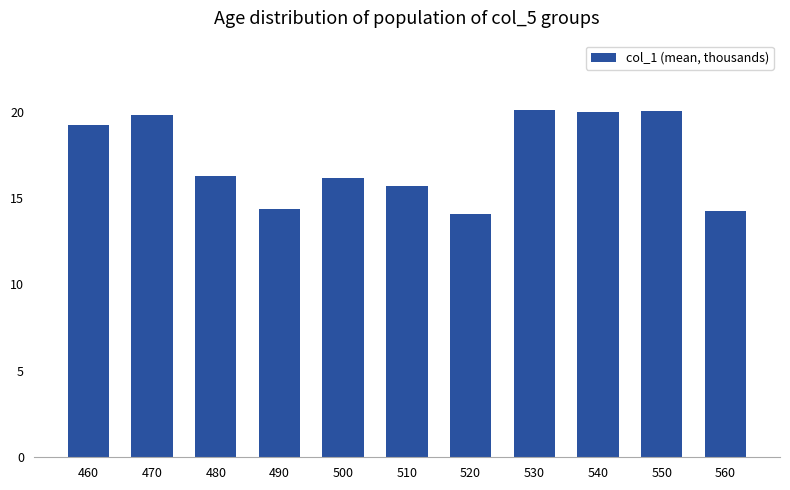

How many values exceed 16?

7